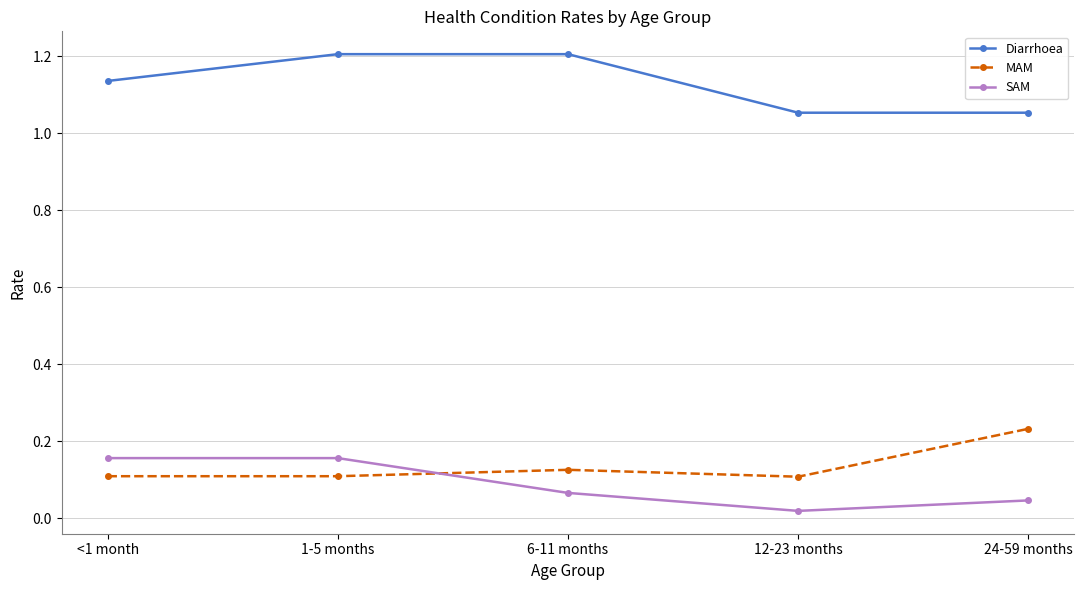

Which category has the lowest value across all series?

12-23 months